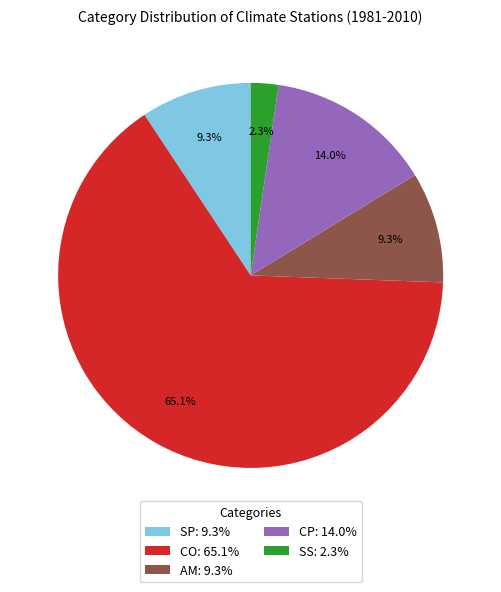

Which has a higher value, SP: 9.3% or SS: 2.3%?

SP: 9.3%